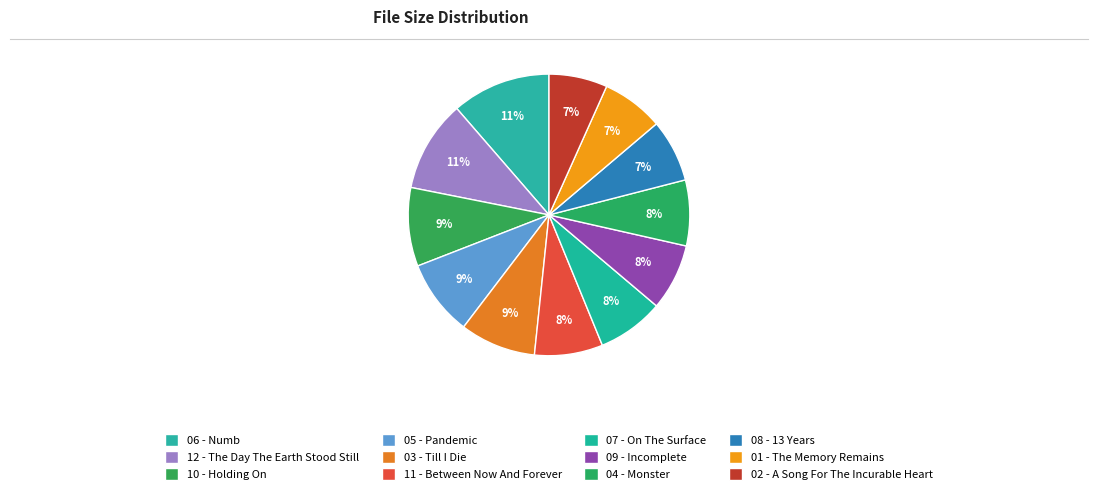

Count the number of slices in the pie.

12